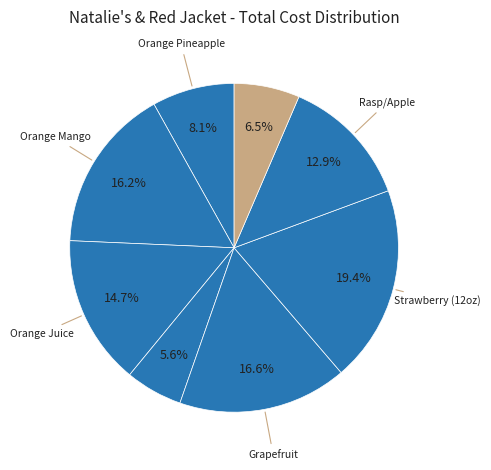

How many segments does this pie chart have?

8